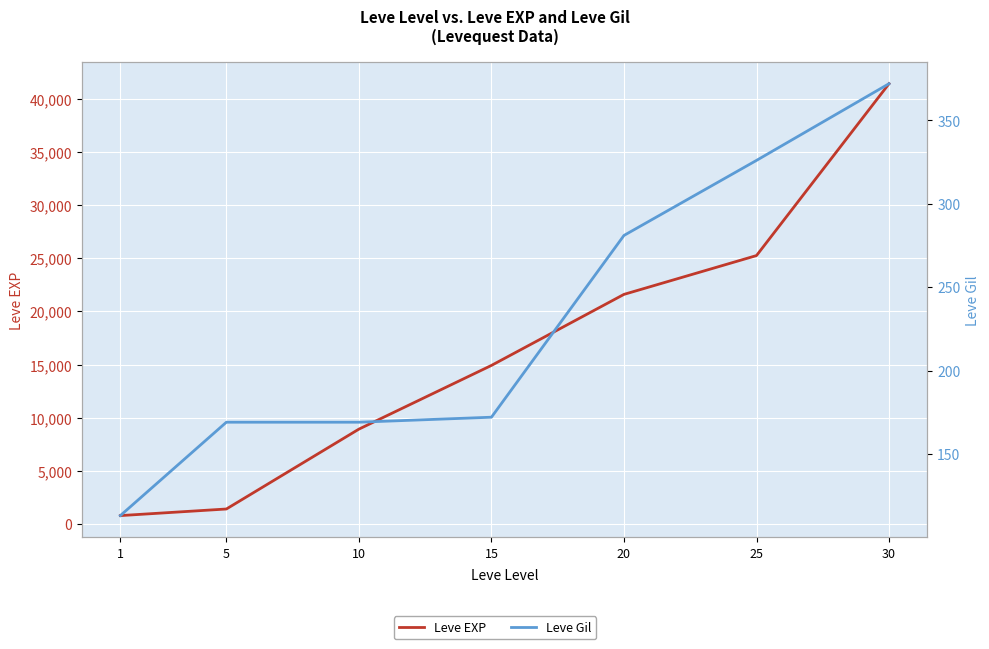

Does the chart display data point markers on the line(s)?

No